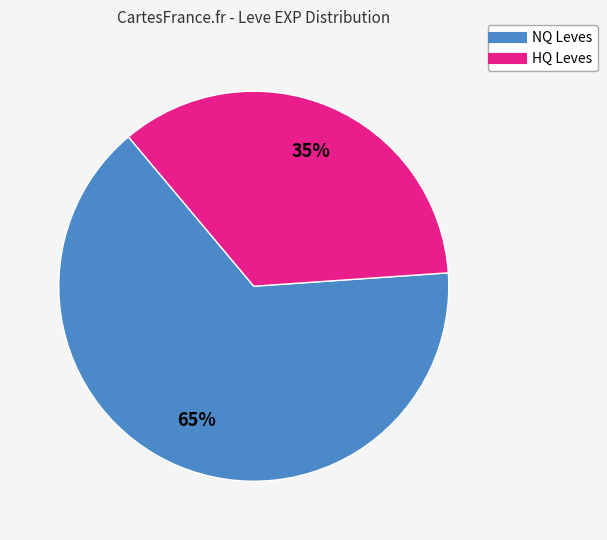

Is there a majority slice in this chart?

Yes